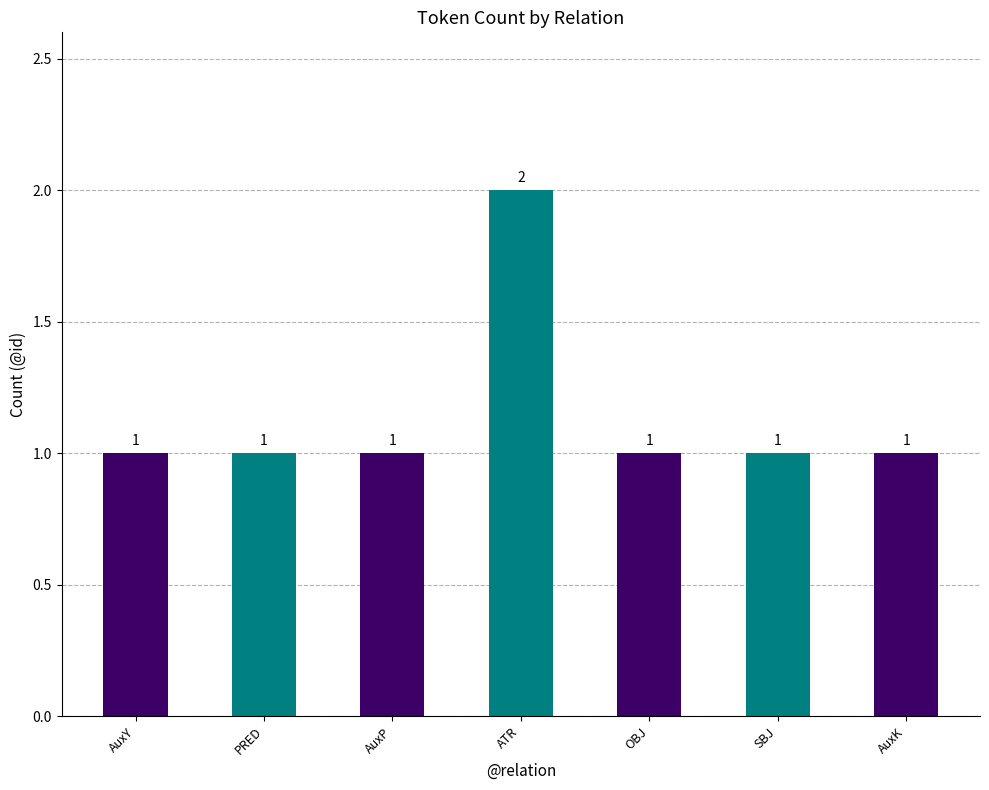

Between SBJ and ATR, which is larger?

ATR